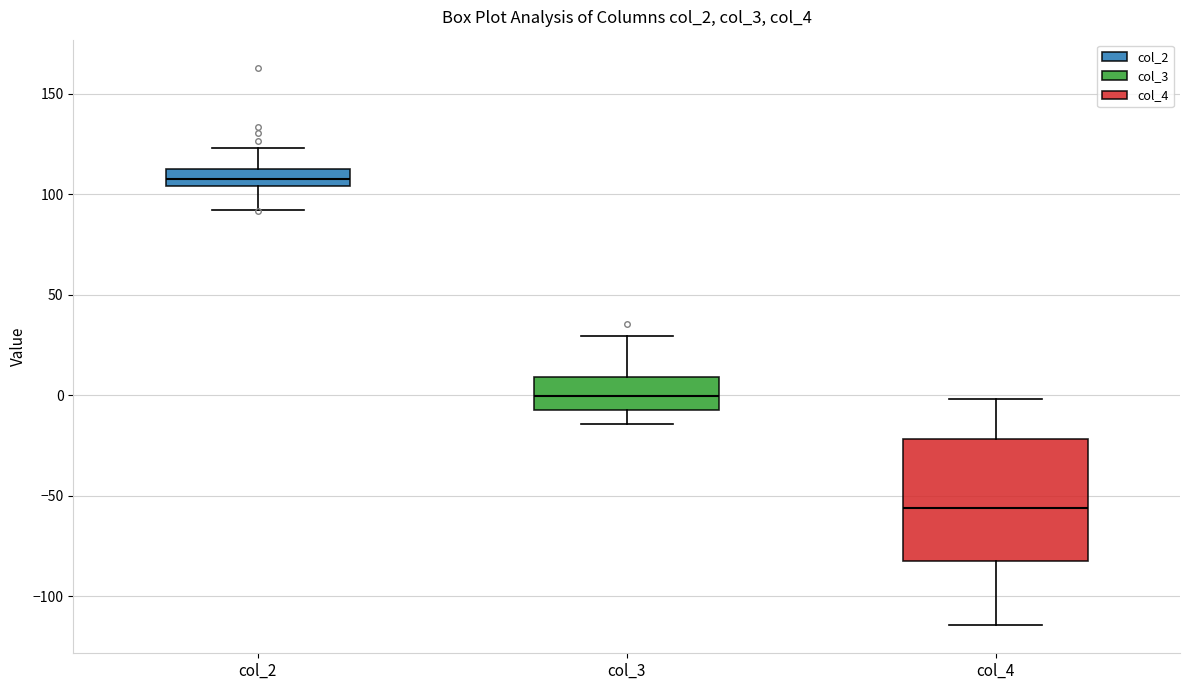

Which box is the tallest, from its lower edge to its upper edge?

col_4